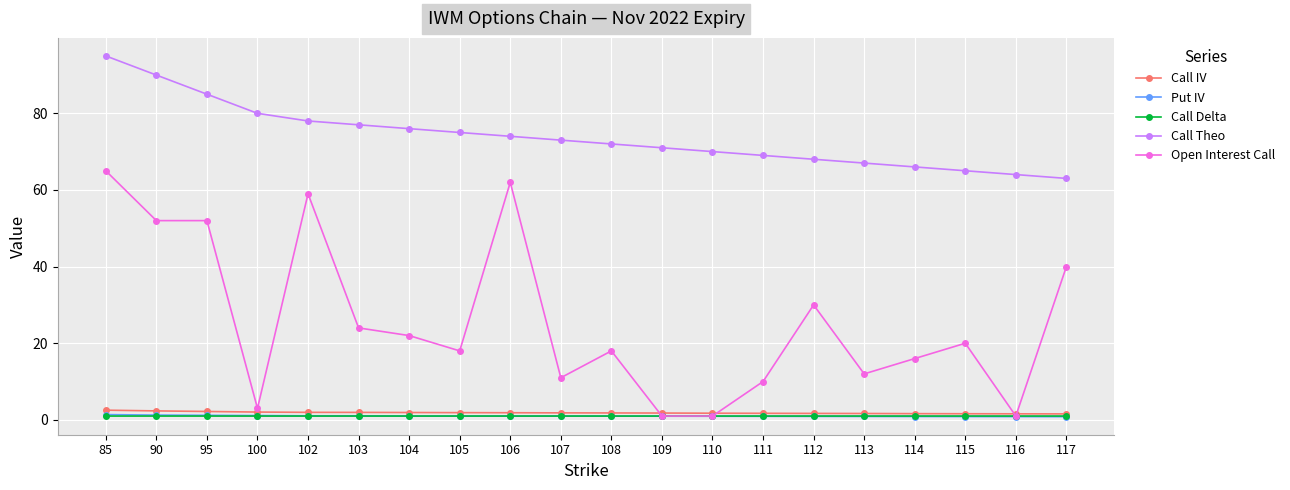

Count the number of categories in the chart.

20